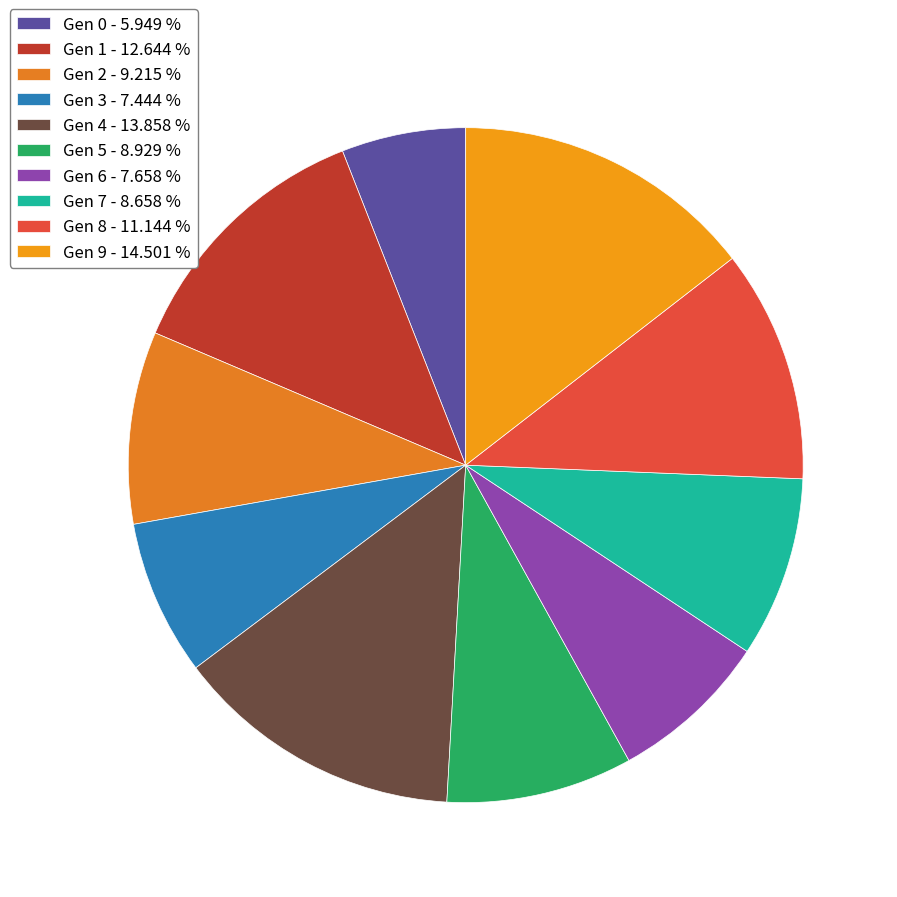

Which category has the biggest portion of the pie?

Gen 9 - 14.501 %